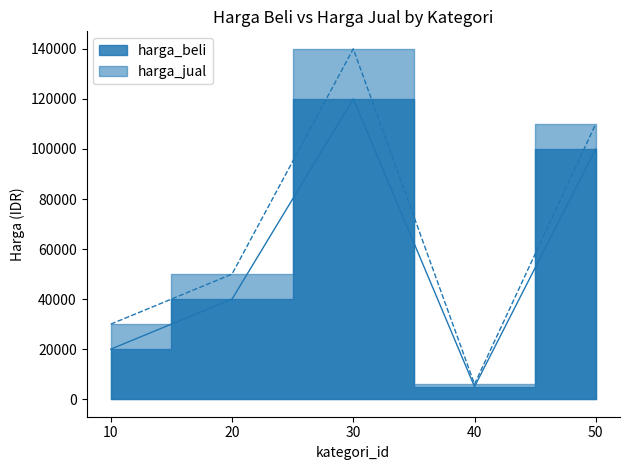

Count the harga_jual values in the range 30000 to 110000.

3